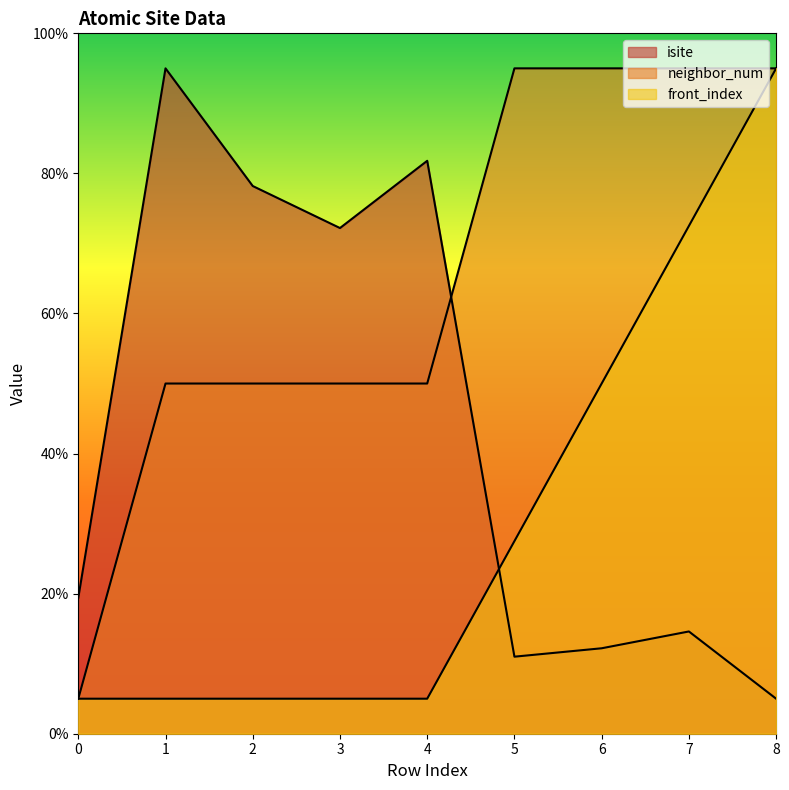

What is the value of the neighbor_num point at the 8th from the left?

95.0